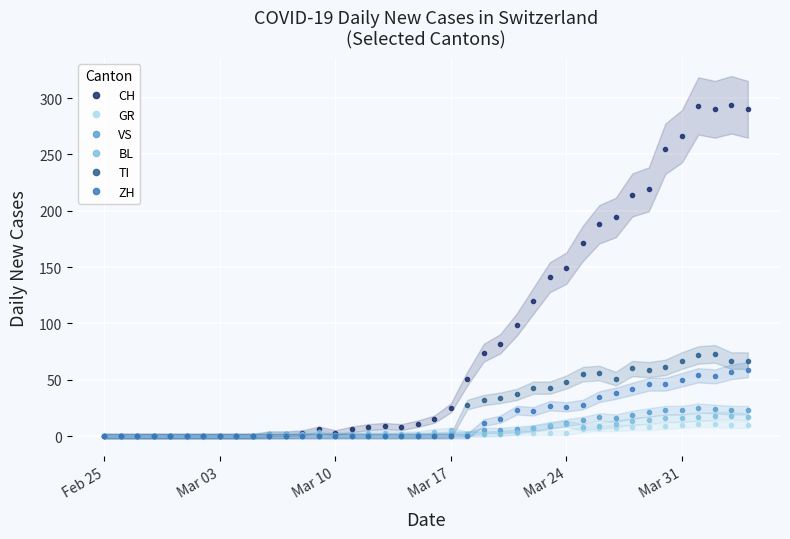

Which series has the largest total across all categories?

CH